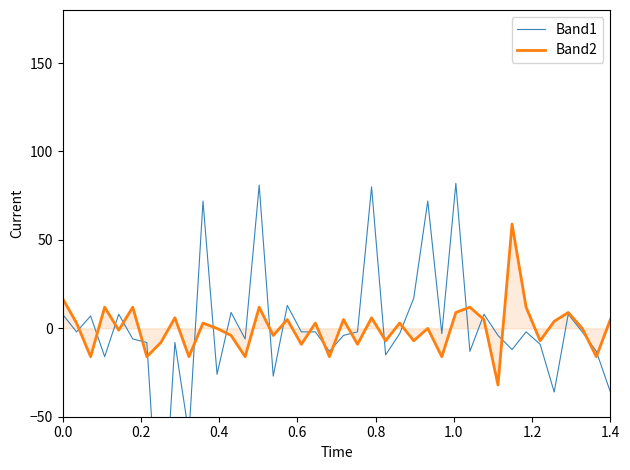

How many times do Band2 and Band1 cross each other?

22